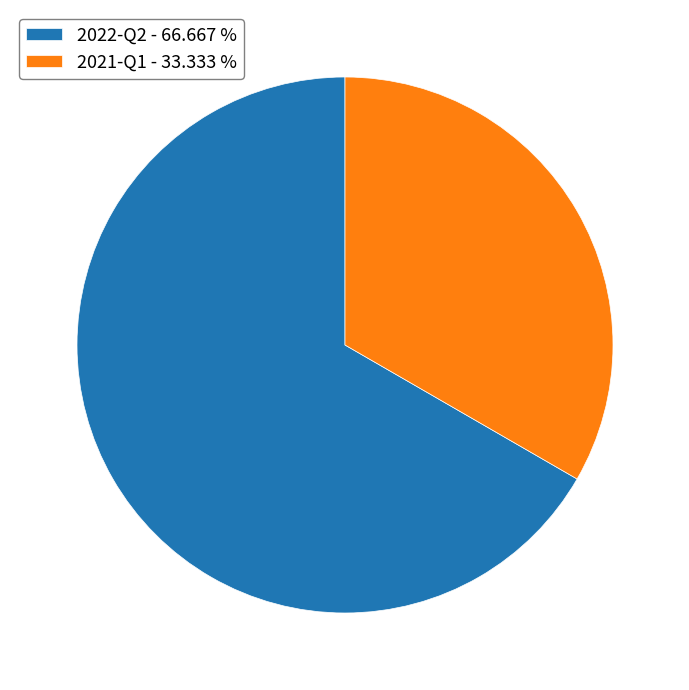

Which slice represents more than half of the pie?

2022-Q2